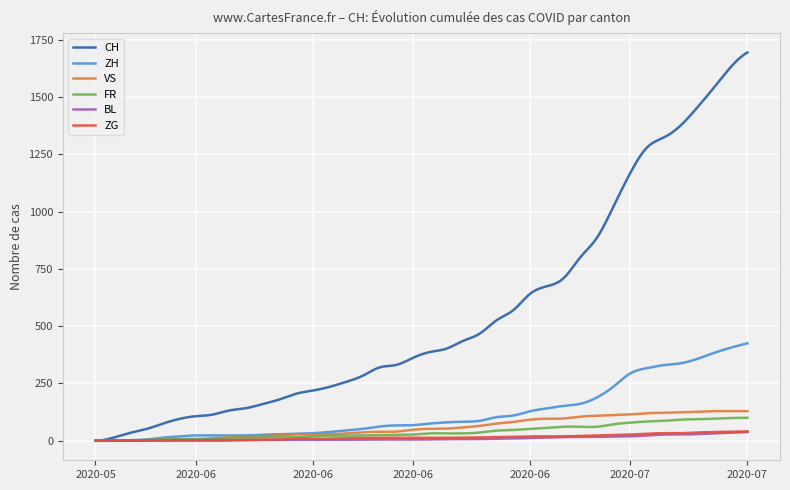

Which series has the widest spread of values?

CH